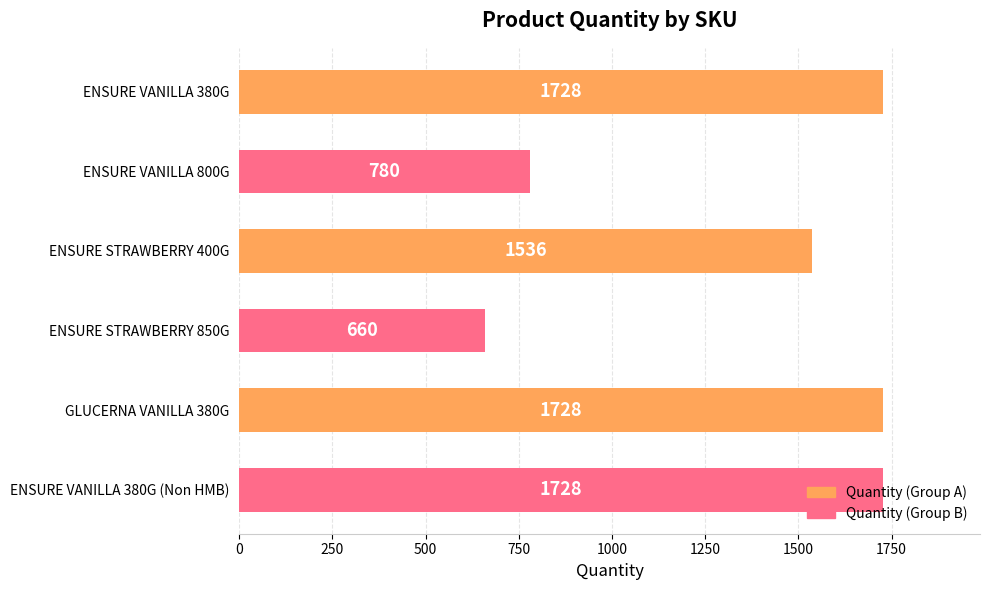

What is the approximate value at ENSURE VANILLA 380G, to the nearest 10?

1730